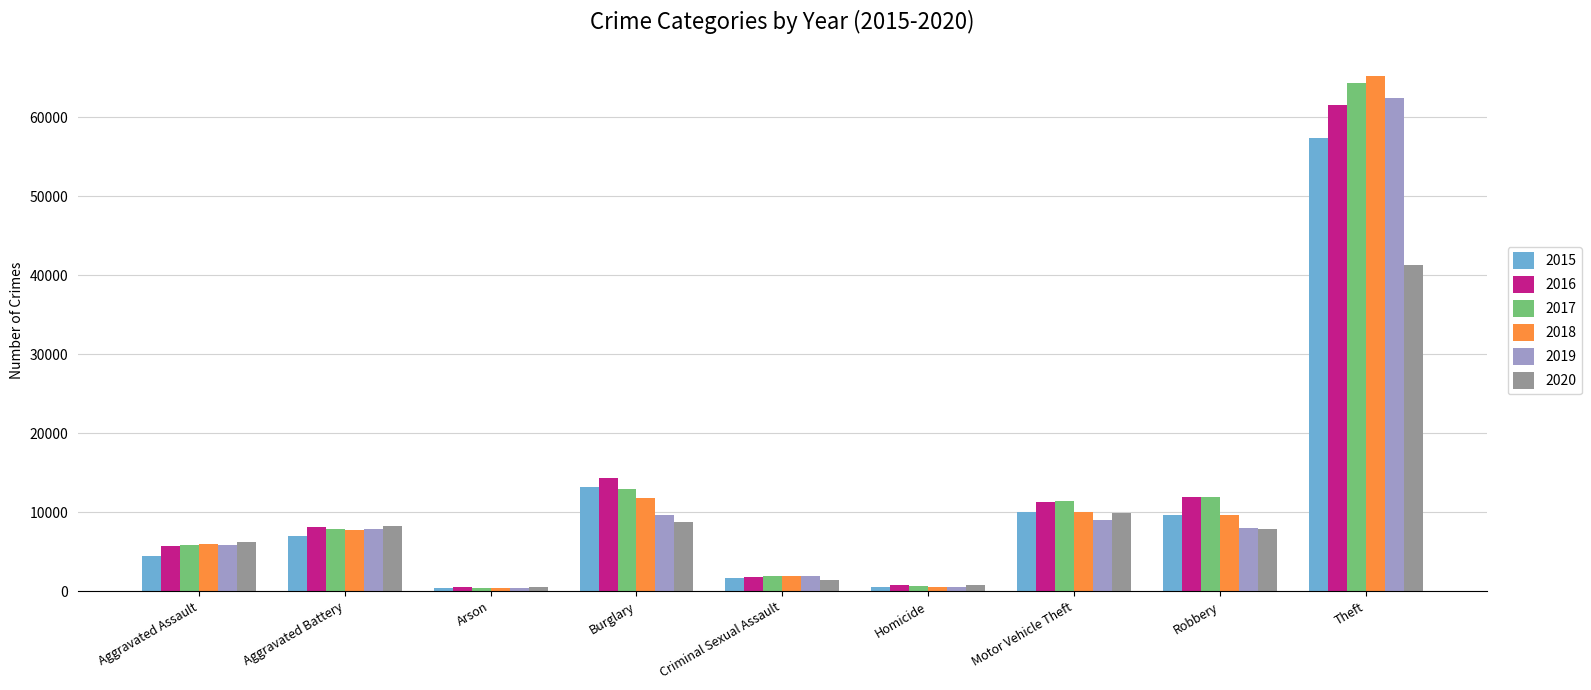

What is the difference between the 2017 values at Theft and Motor Vehicle Theft?

53002